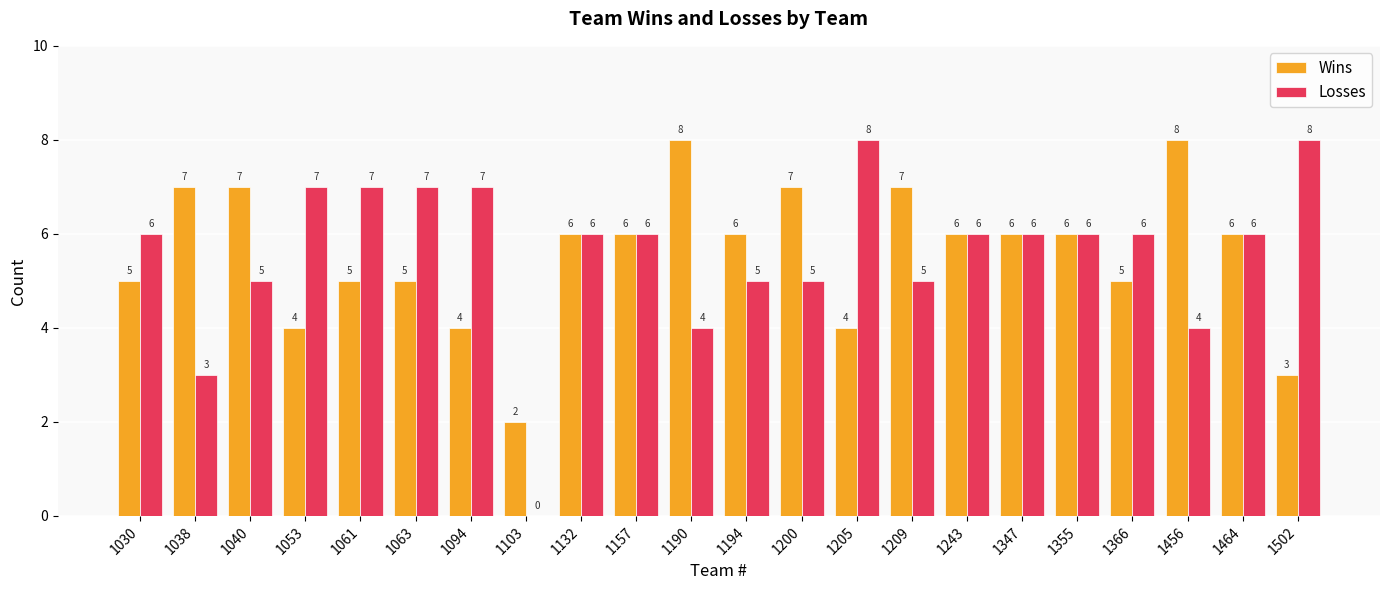

Does the chart contain stacked bars?

No